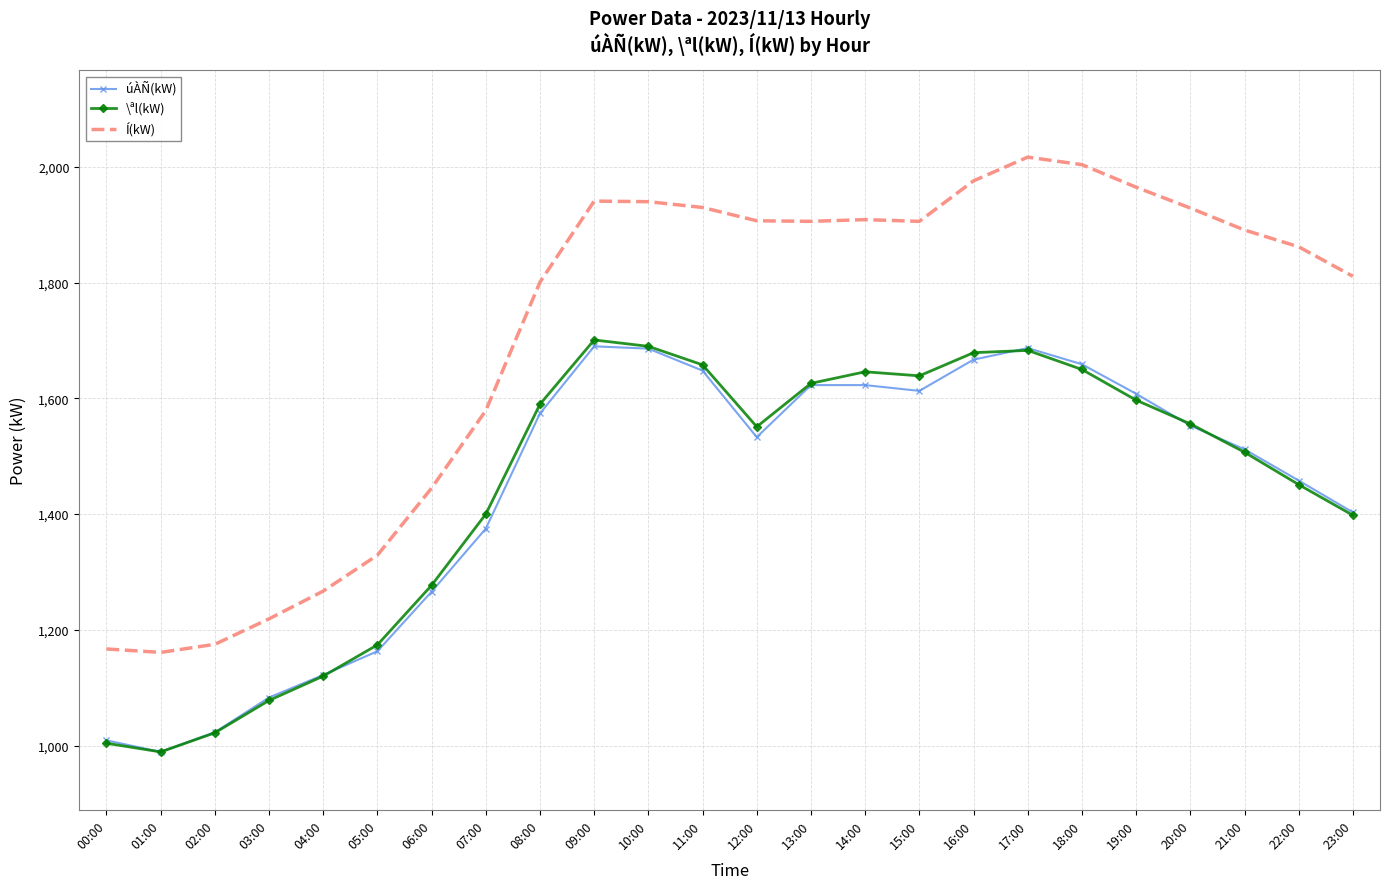

What is the difference between the highest and lowest values at 11:00?

282